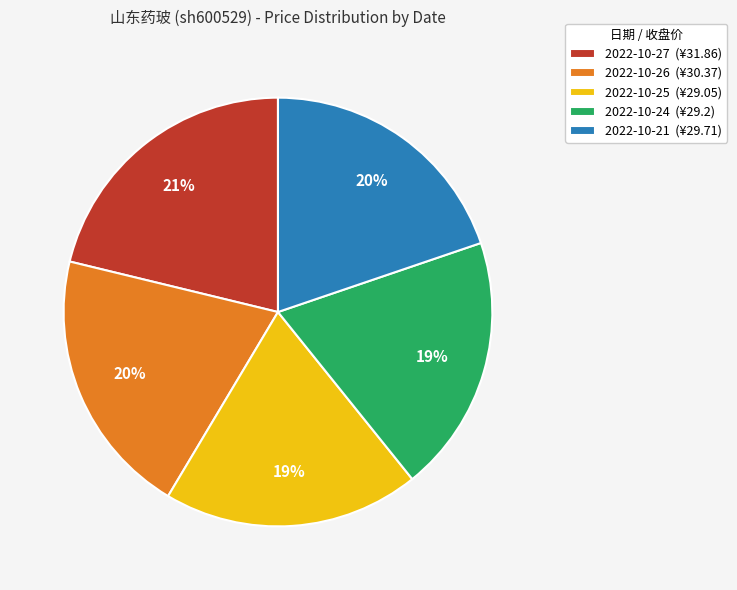

Which slice is the largest?

2022-10-27